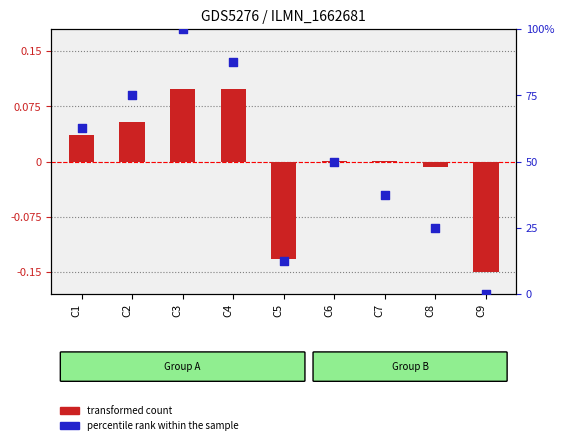

Which series contains the highest Y value?

percentile rank within the sample